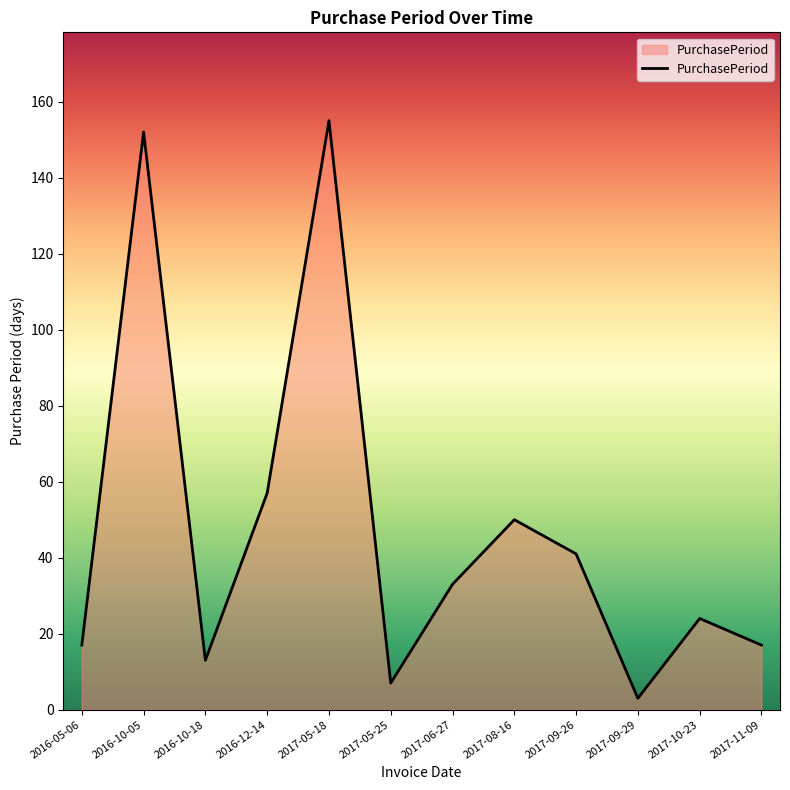

True or false: there are more than 0 points higher than both neighbors.

True